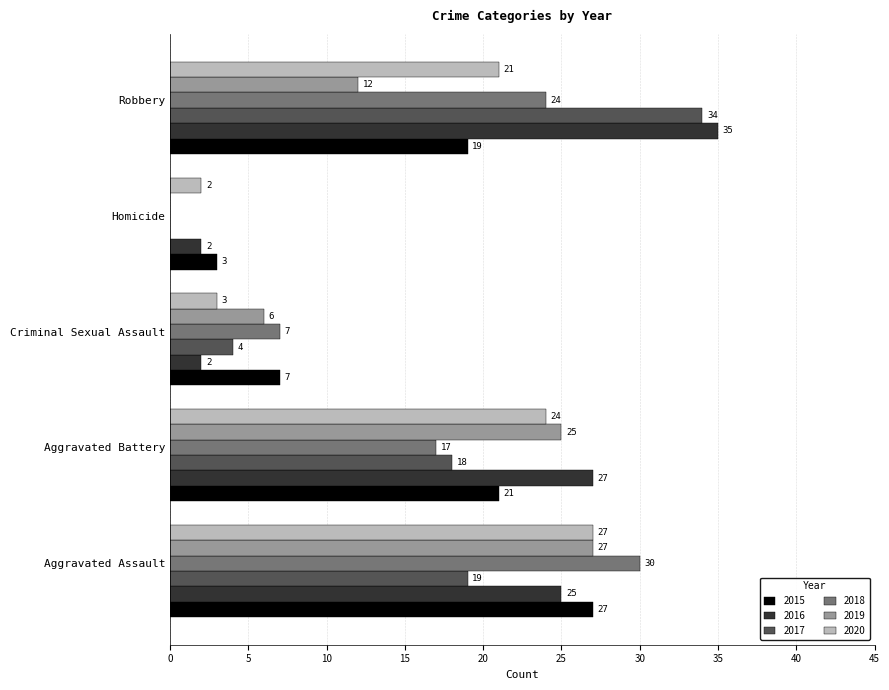

Which series has the widest spread of values?

2017